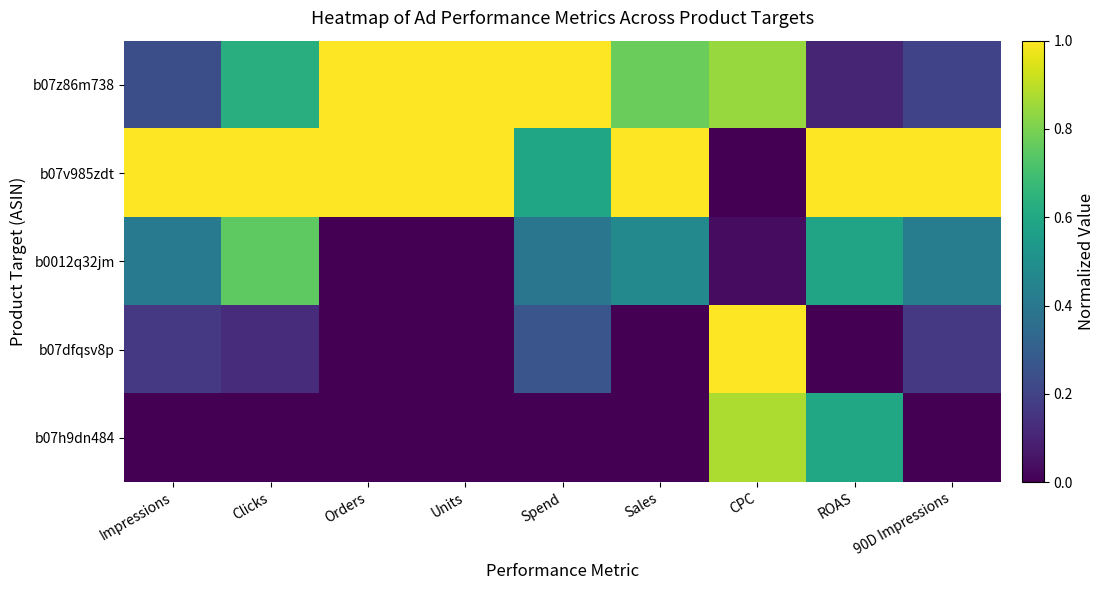

At which category is the sum across all series the highest?

CPC